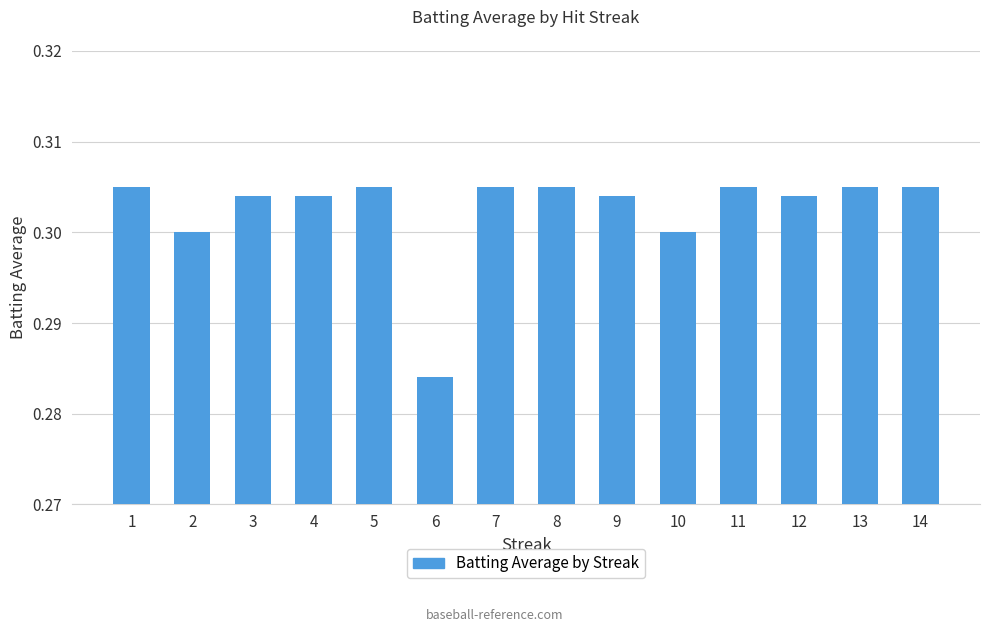

The value at 13 is 0.4. True or false?

False